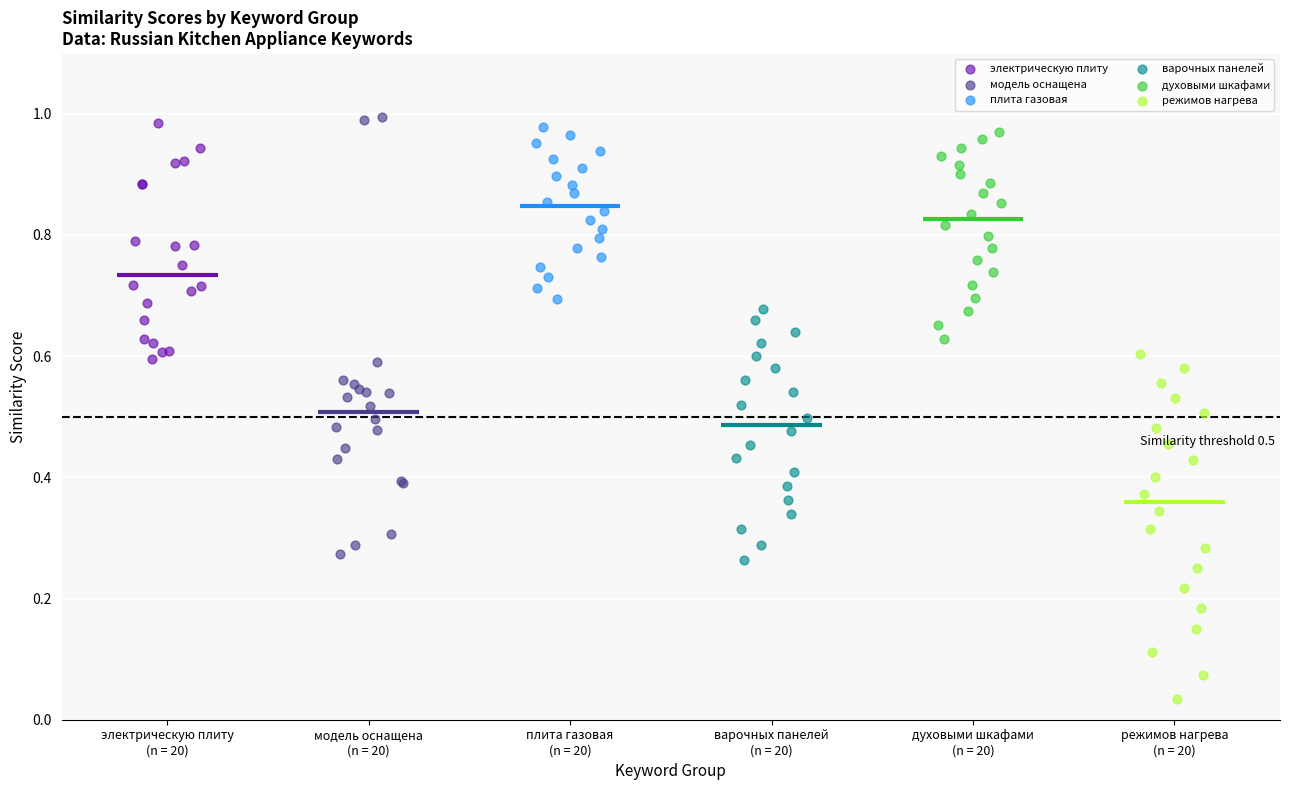

Which series contains the lowest Y value?

режимов нагрева